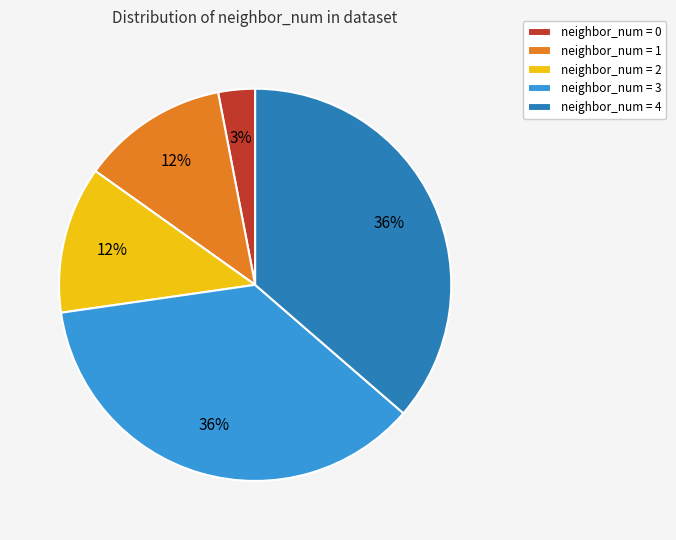

Between neighbor_num = 2 and neighbor_num = 4, which is larger?

neighbor_num = 4